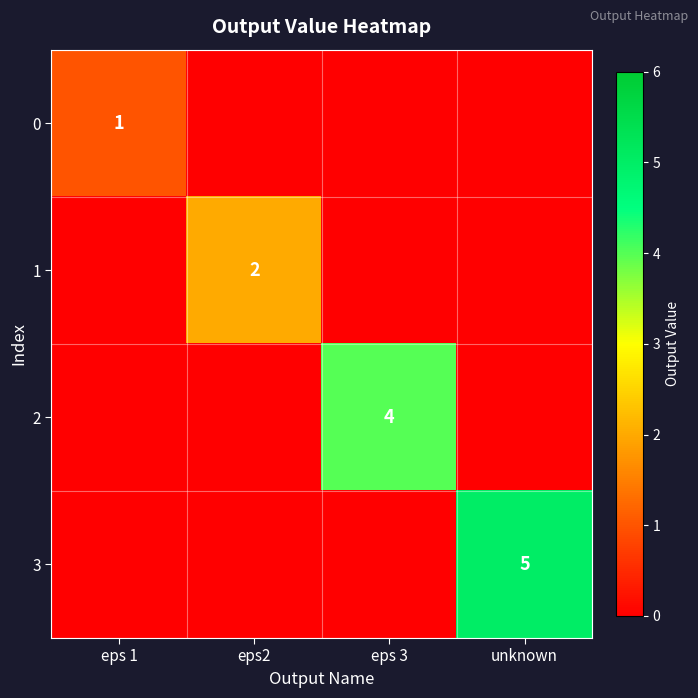

How many 2 values are between 0 and 4?

4